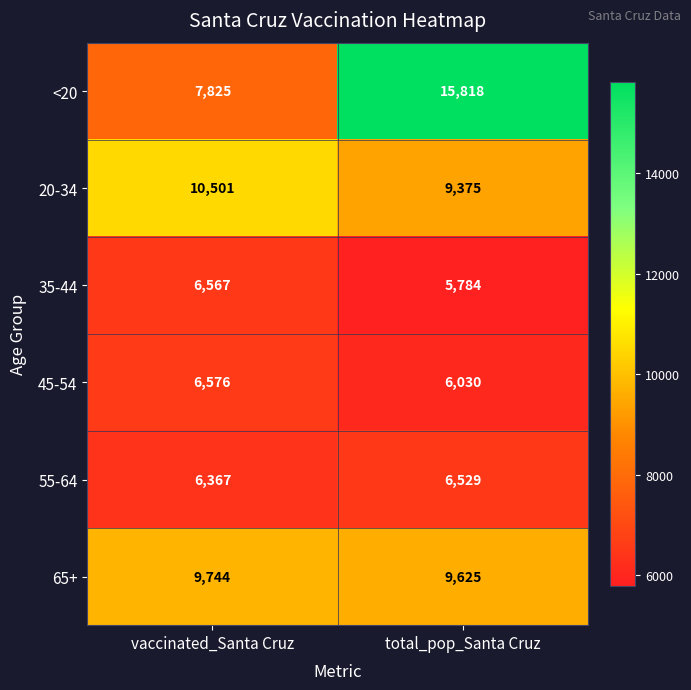

What value does the 35-44 series have at vaccinated_Santa Cruz, to the nearest 100?

6600